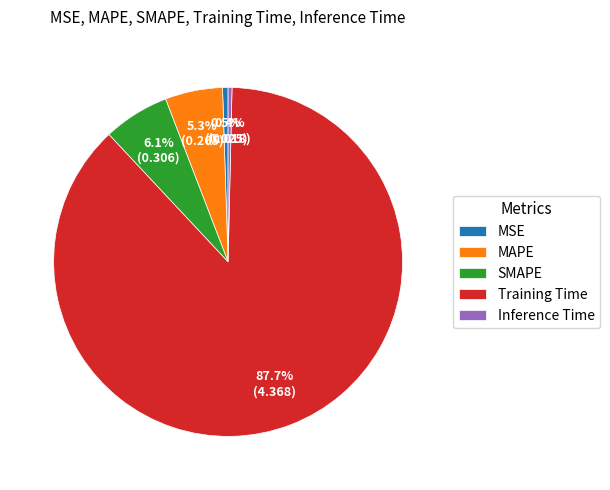

Is there a majority slice in this chart?

Yes